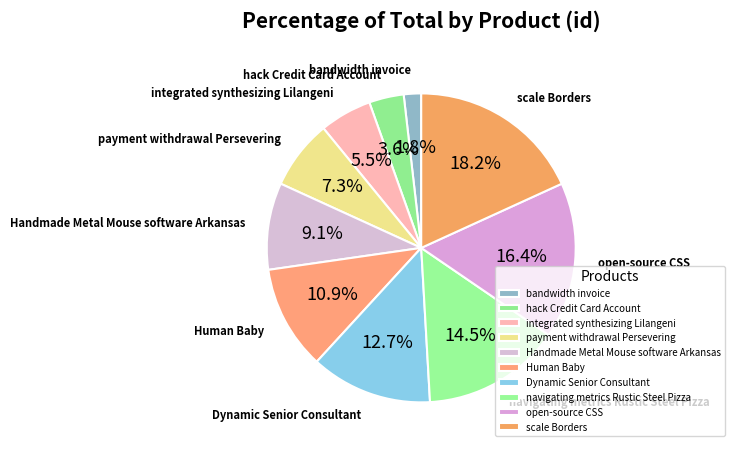

Count the number of slices in the pie.

10